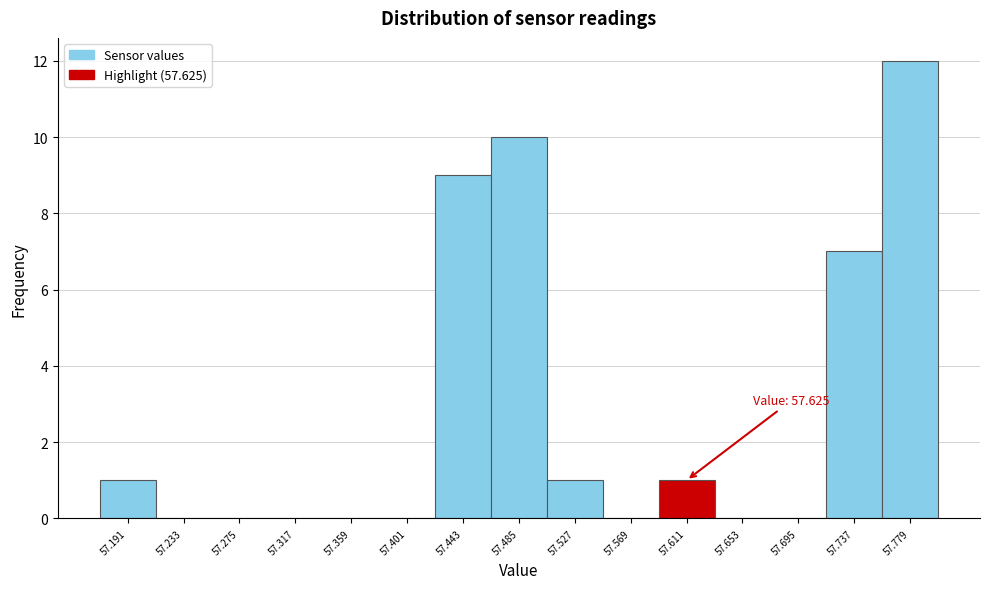

Reading right to left, extract all data points from this chart.

57.779=12	57.737=7	57.695=0	57.653=0	57.611=1	57.569=0	57.527=1	57.485=10	57.443=9	57.401=0	57.359=0	57.317=0	57.275=0	57.233=0	57.191=1